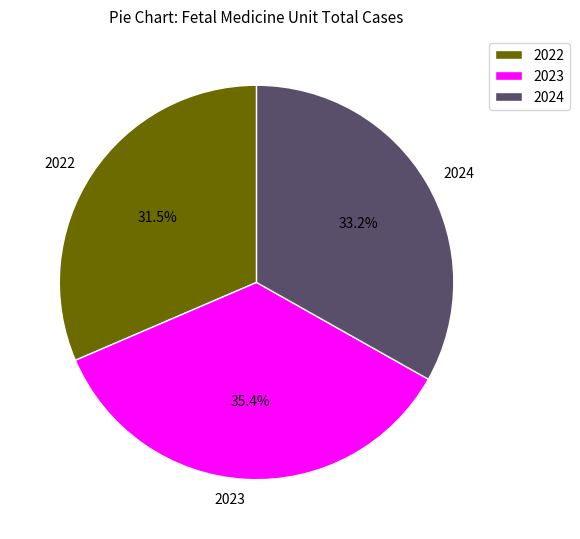

Approximately how many times larger is the value at 2022 compared to 2024?

0.9